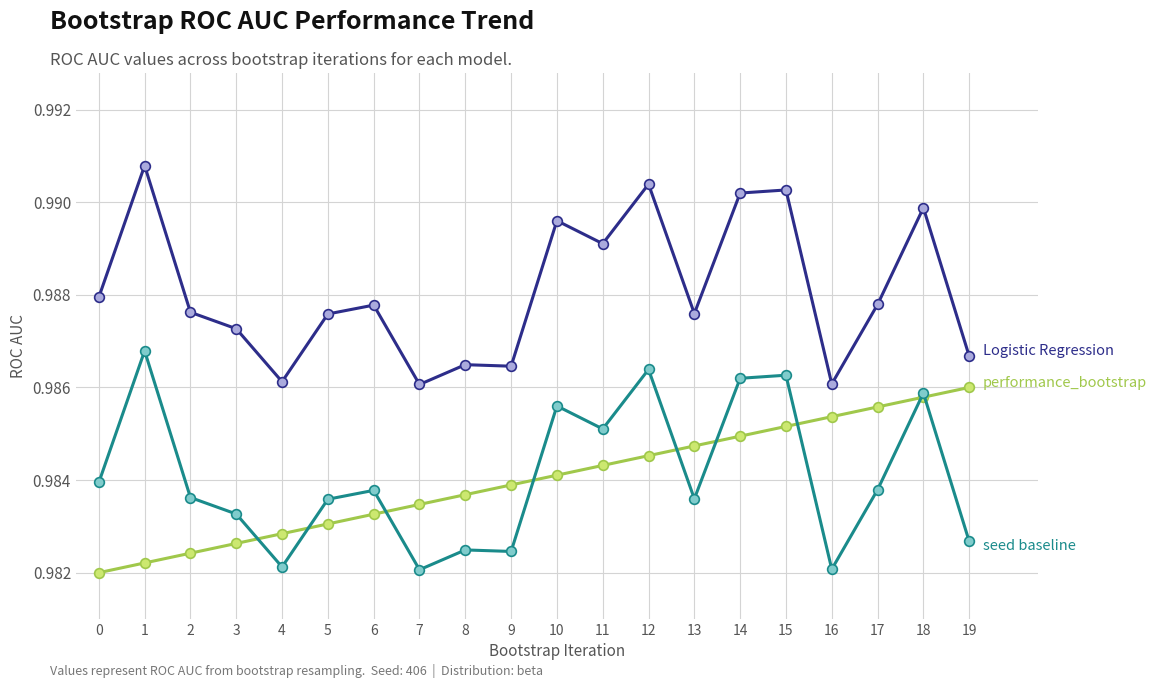

What is the total value across all series at 3?

3.0